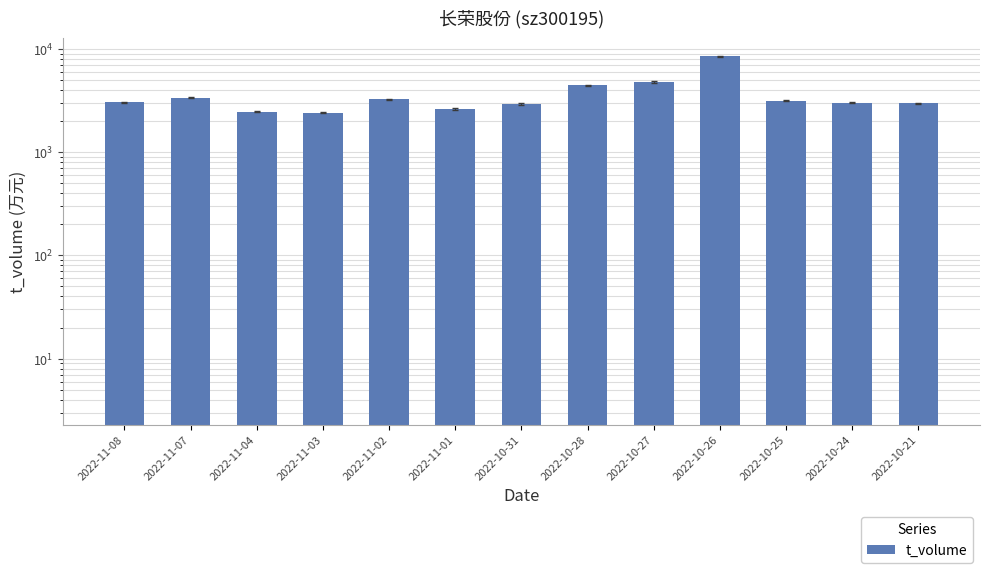

What is the label of the 10th bar from the left?

2022-10-26